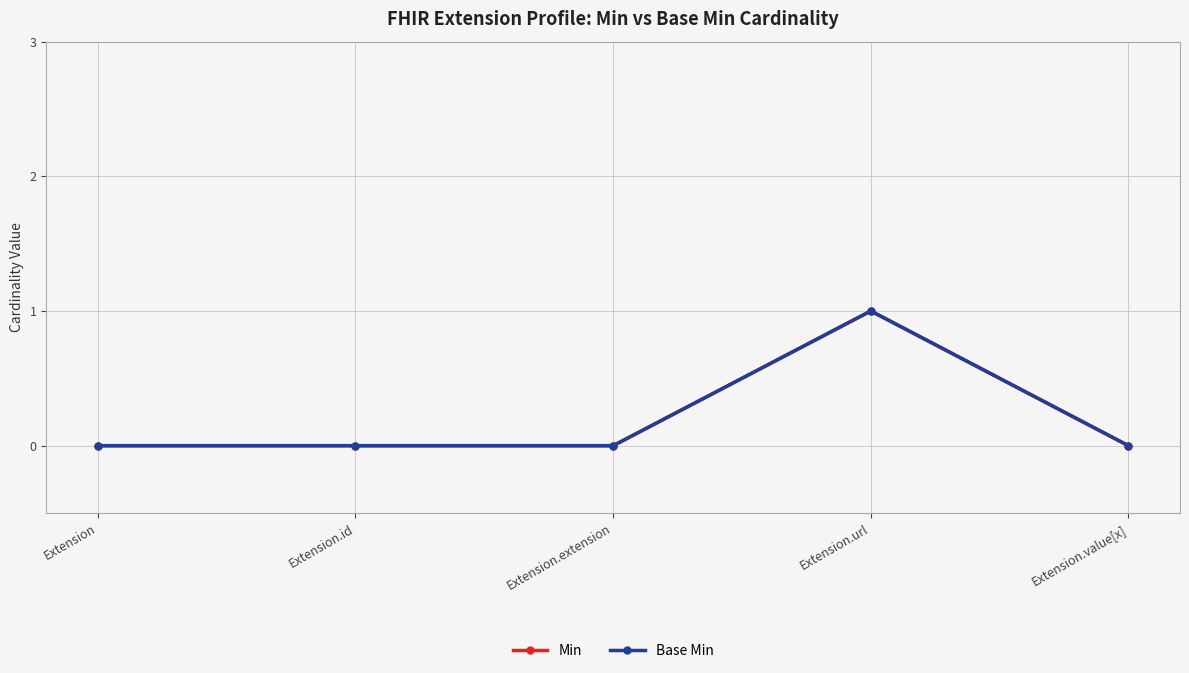

At which label is Min closest to 0?

Extension